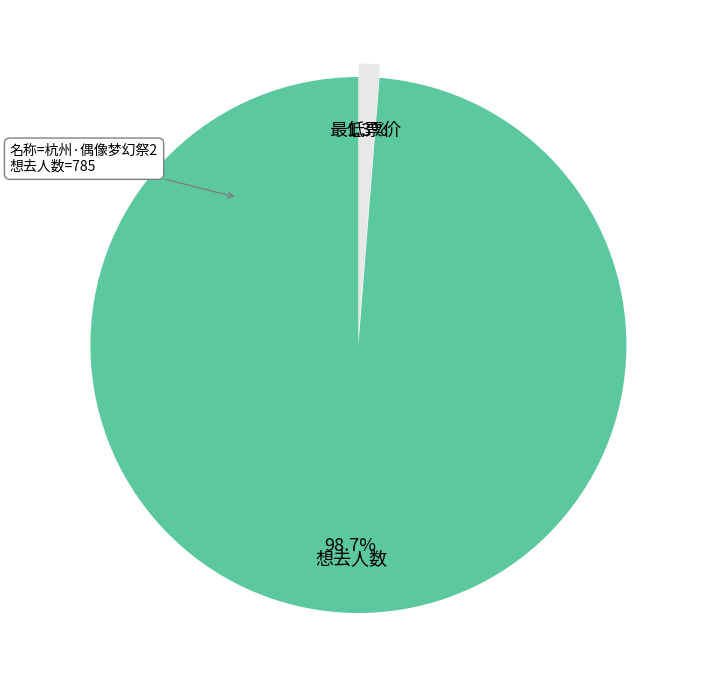

What portion of the pie excludes 想去人数?

1.3%